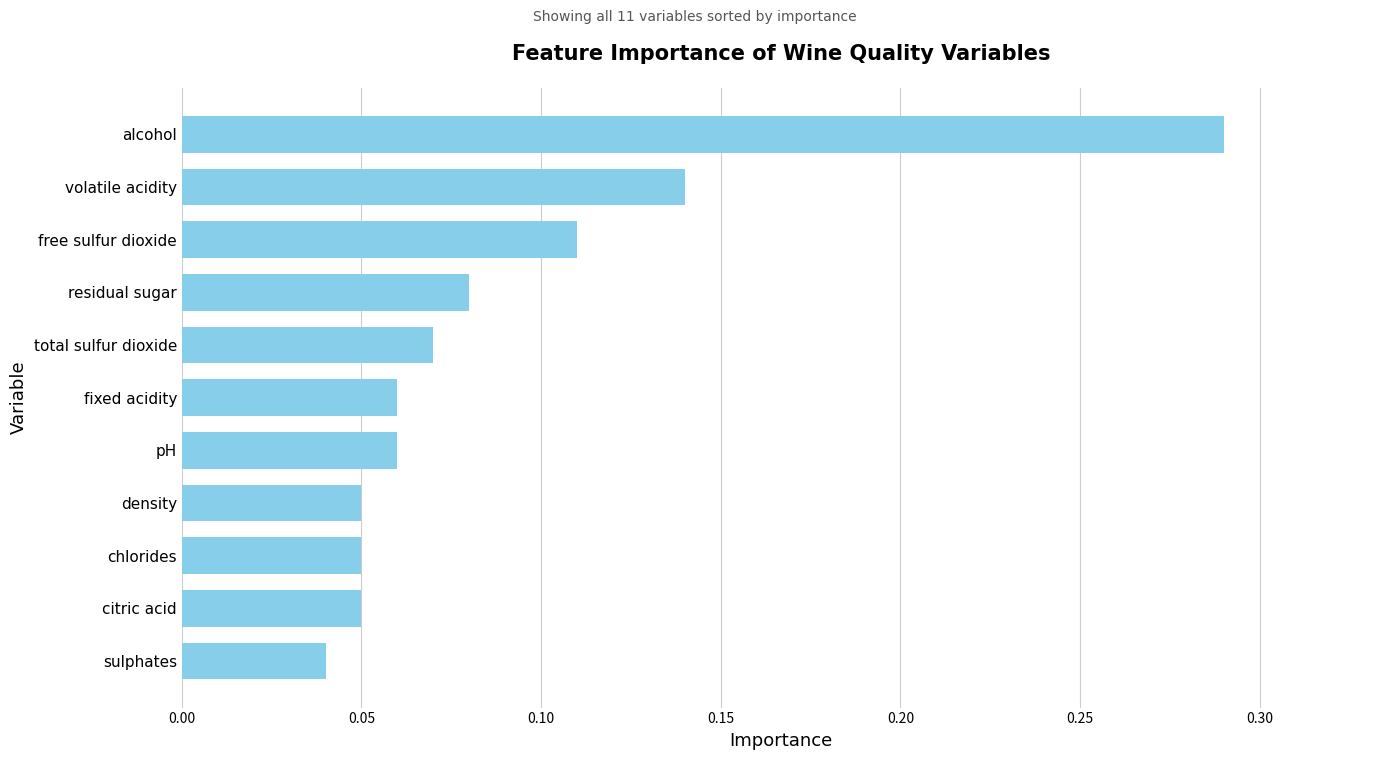

True or false: the data shows 0.0 at chlorides.

False